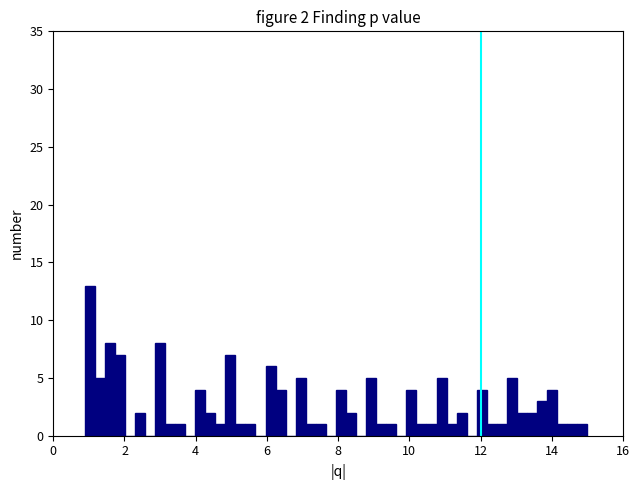

Around what value on the x-axis is the tallest bar? Give the approximate position of its centre, as read against the axis.

1.0